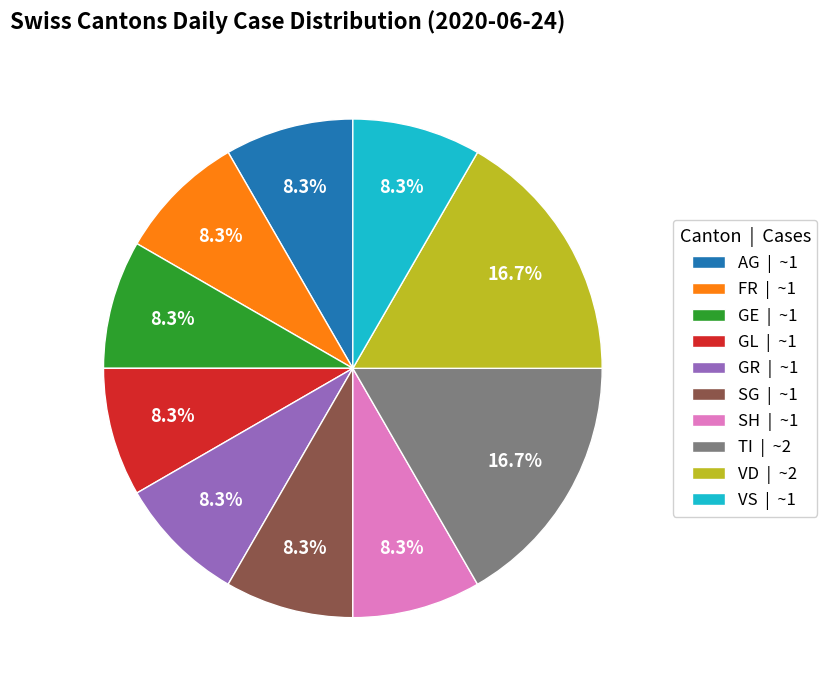

How many slices are in this pie chart?

10